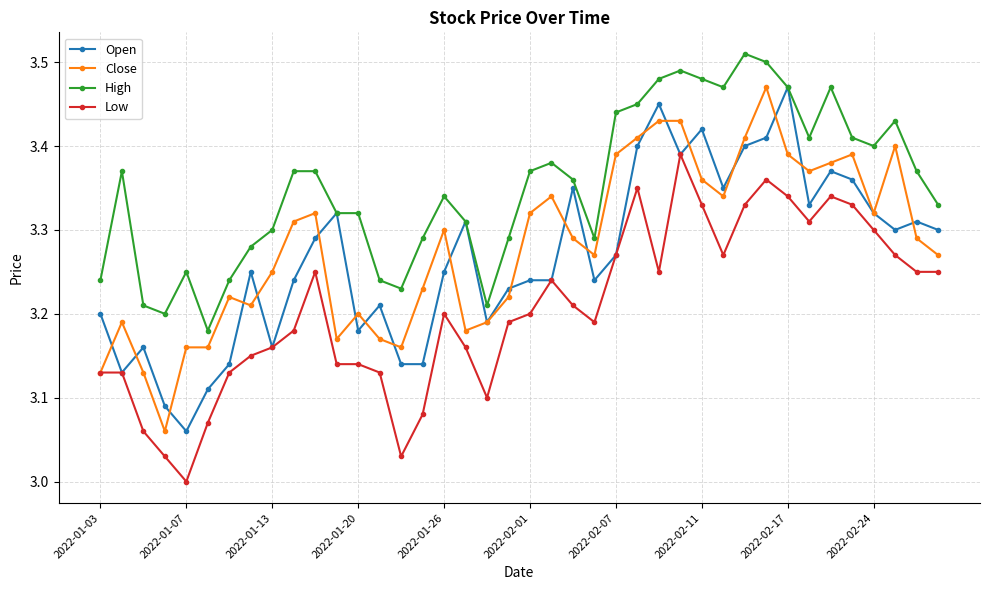

Count the High values in the range 3 to 4.

40